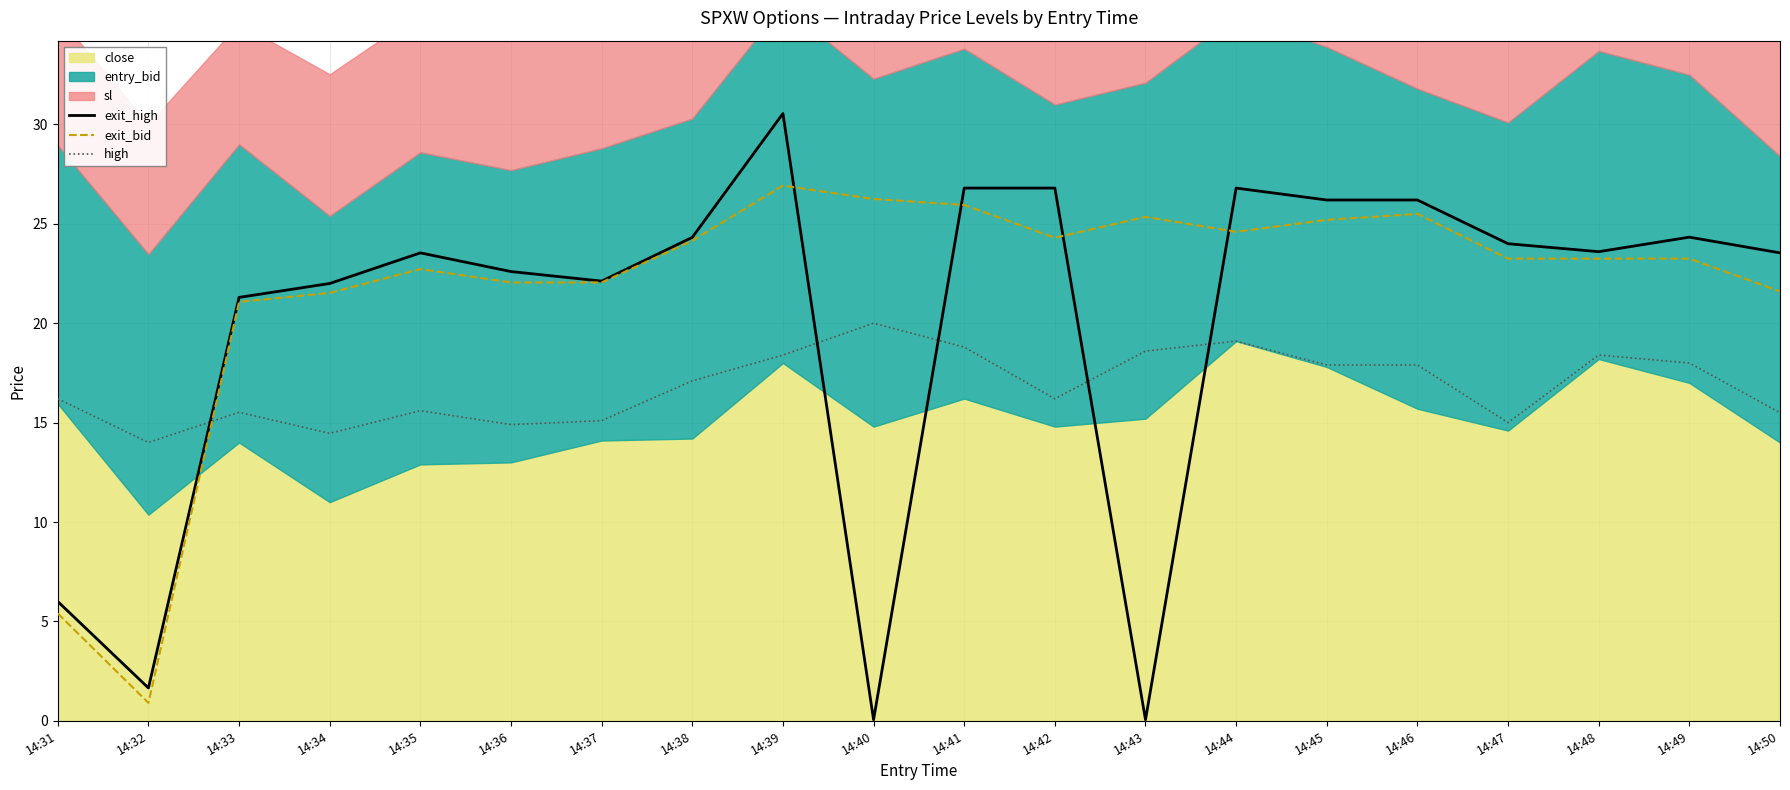

What is the difference between the maximum and minimum values in the exit_bid series?

26.0